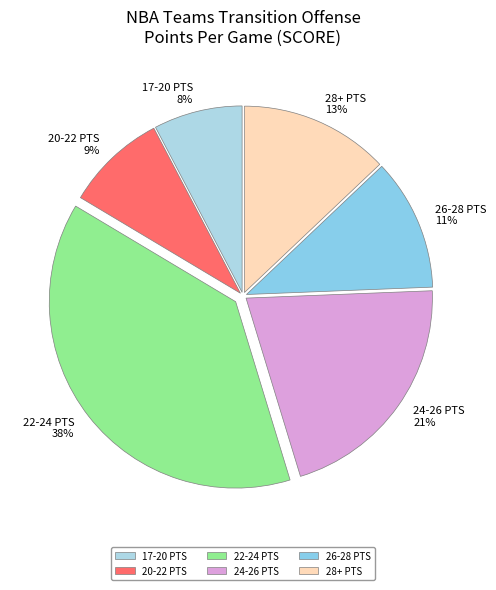

Approximately how many times larger is the value at 24-26 PTS 21% compared to 28+ PTS 13%?

1.6